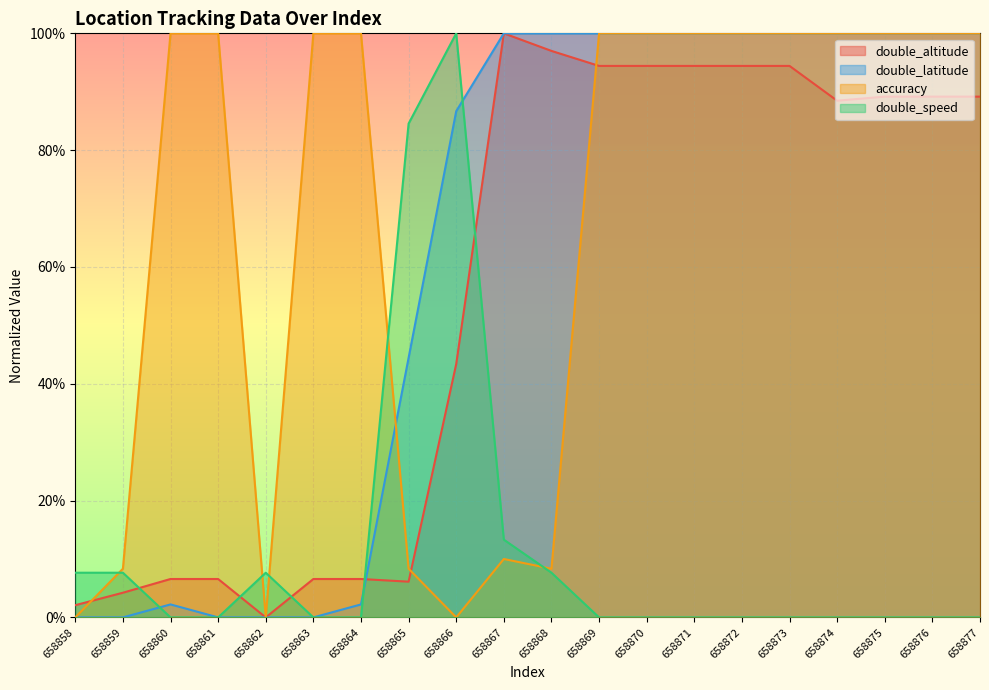

How many intersections are there between accuracy and double_latitude?

1